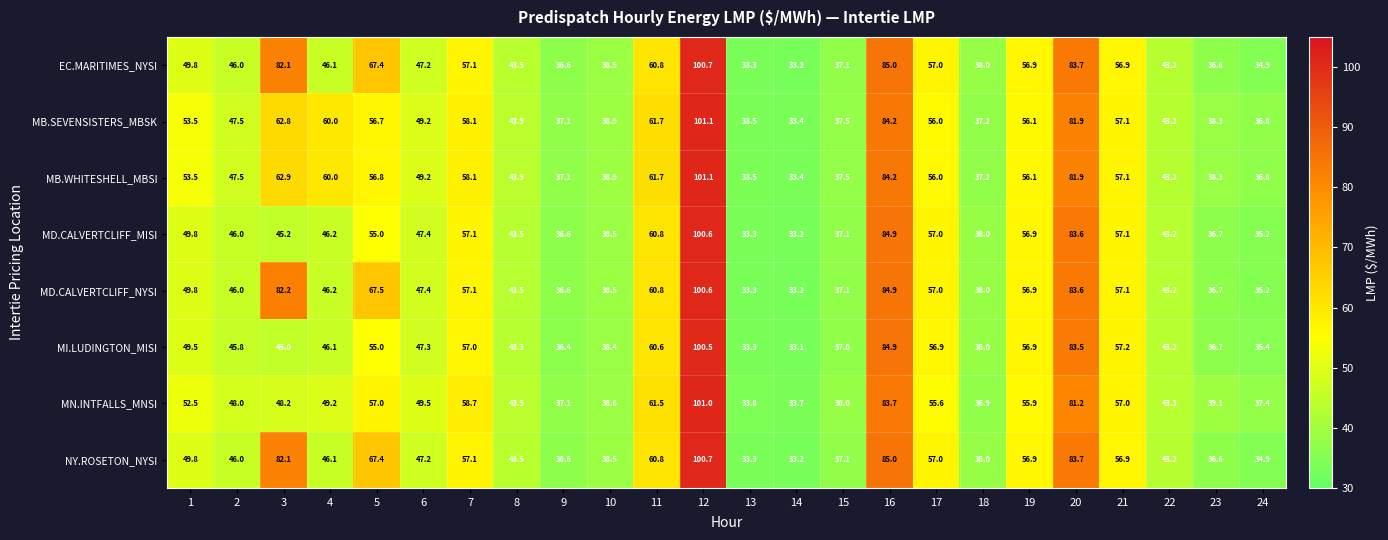

What value does the MB.SEVENSISTERS_MBSK series have at 20?

81.9